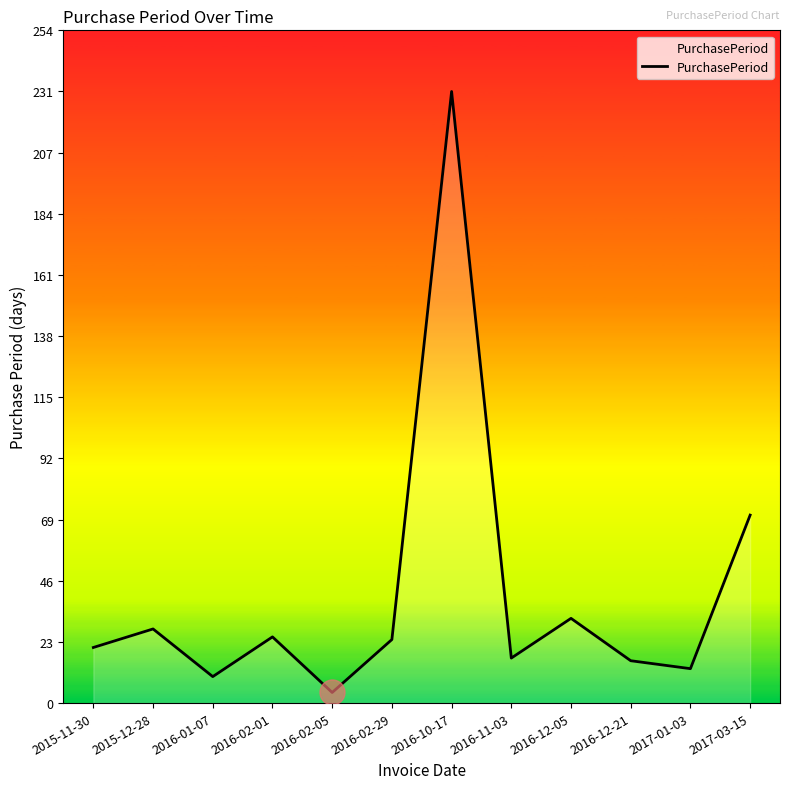

What position from the left is 2016-02-29?

6